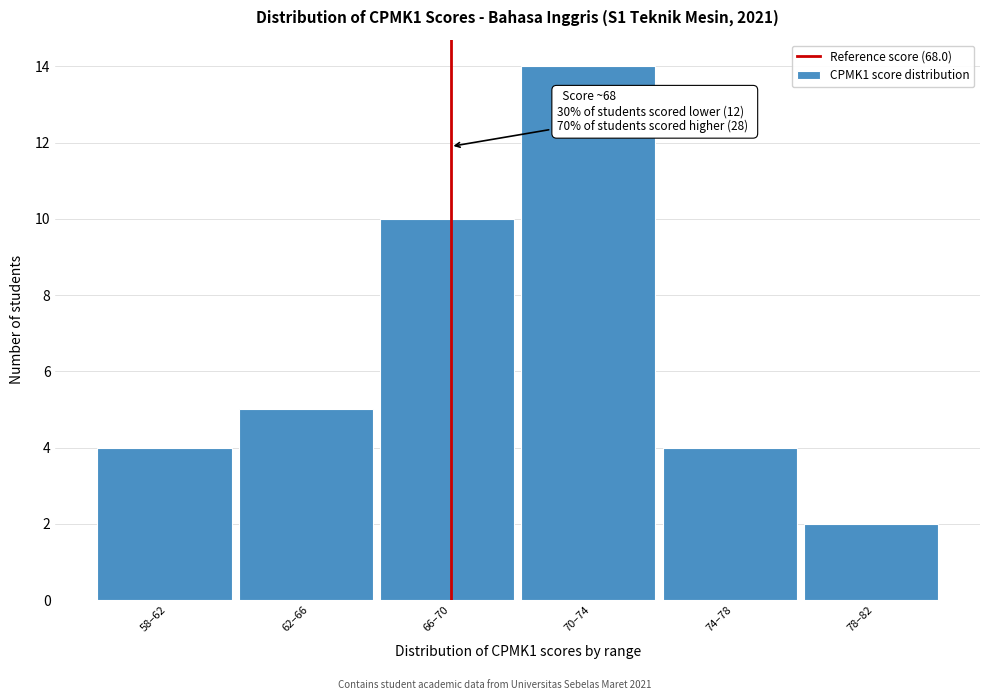

Reading right to left, extract all data points from this chart.

78–82=2	74–78=4	70–74=14	66–70=10	62–66=5	58–62=4